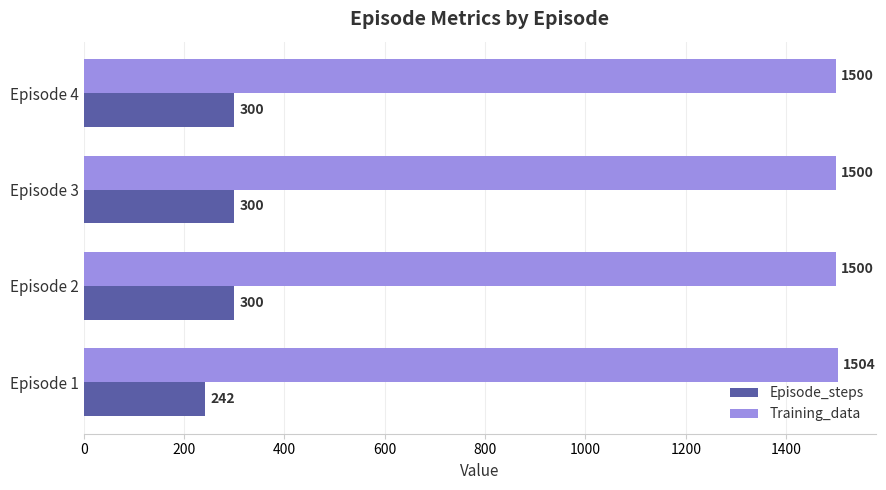

What is the lowest value of the Training_data series?

1500